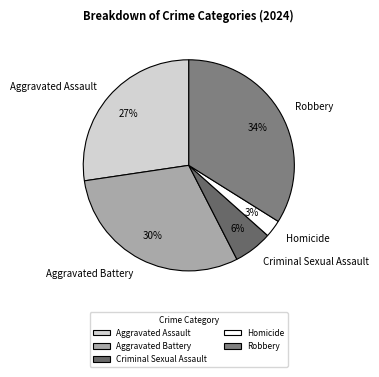

To the nearest percent, what is the average slice percentage?

20%